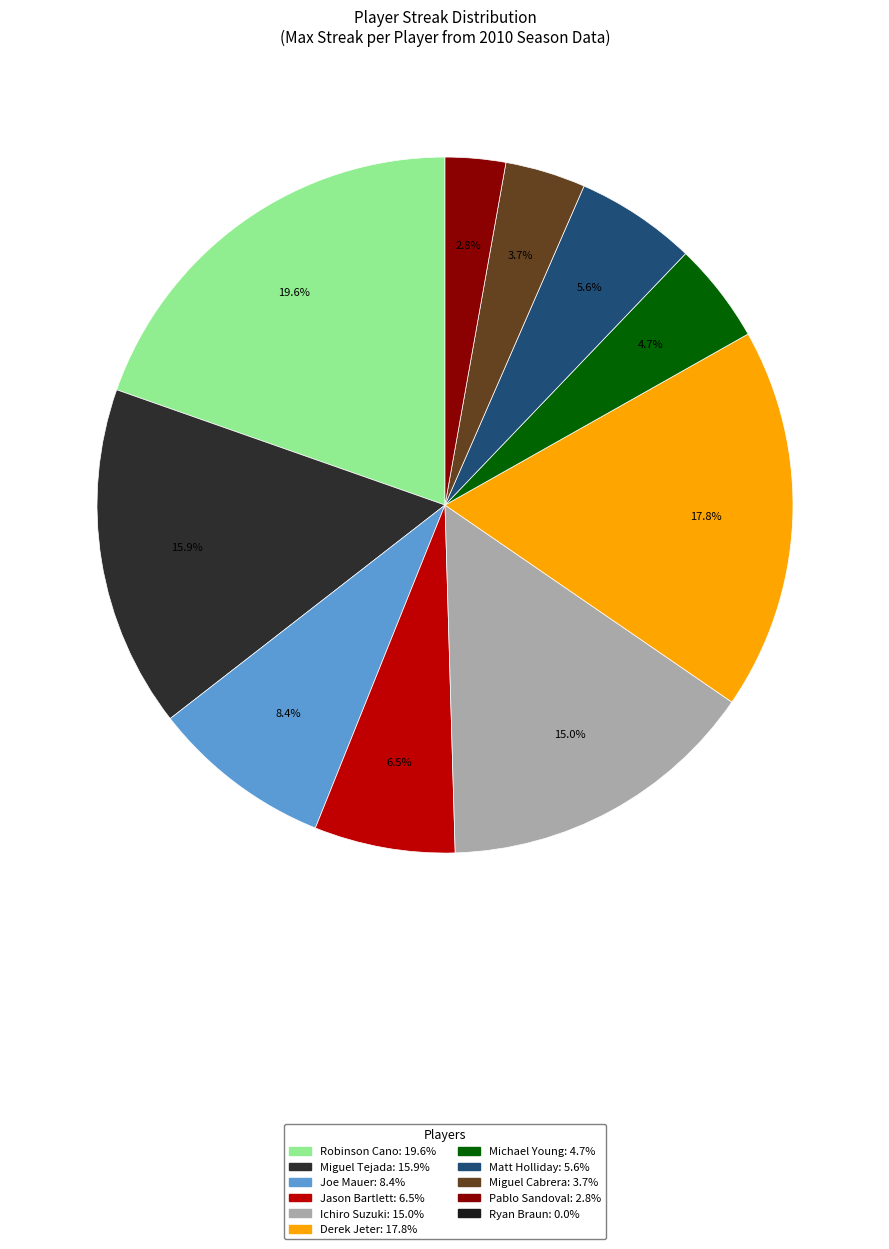

Is there a majority slice in this chart?

No